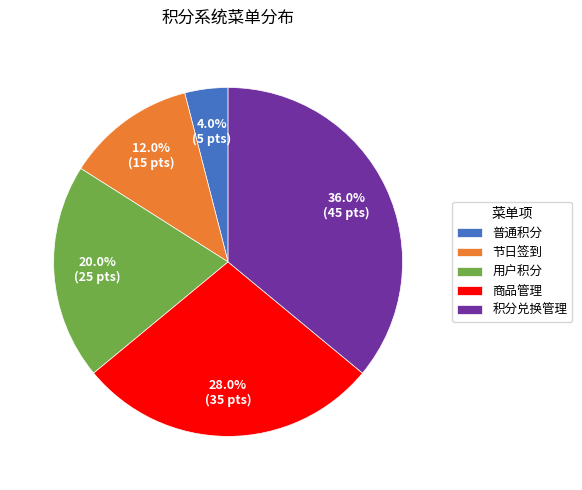

What portion of the pie excludes 商品管理?

72.0%